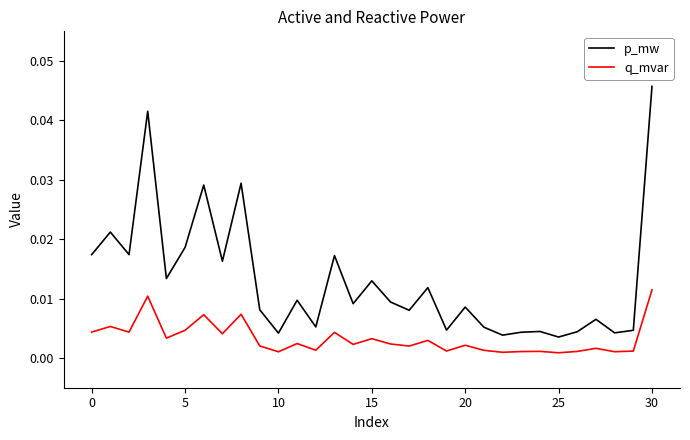

Rank the series by their maximum value, from highest to lowest.

p_mw, q_mvar